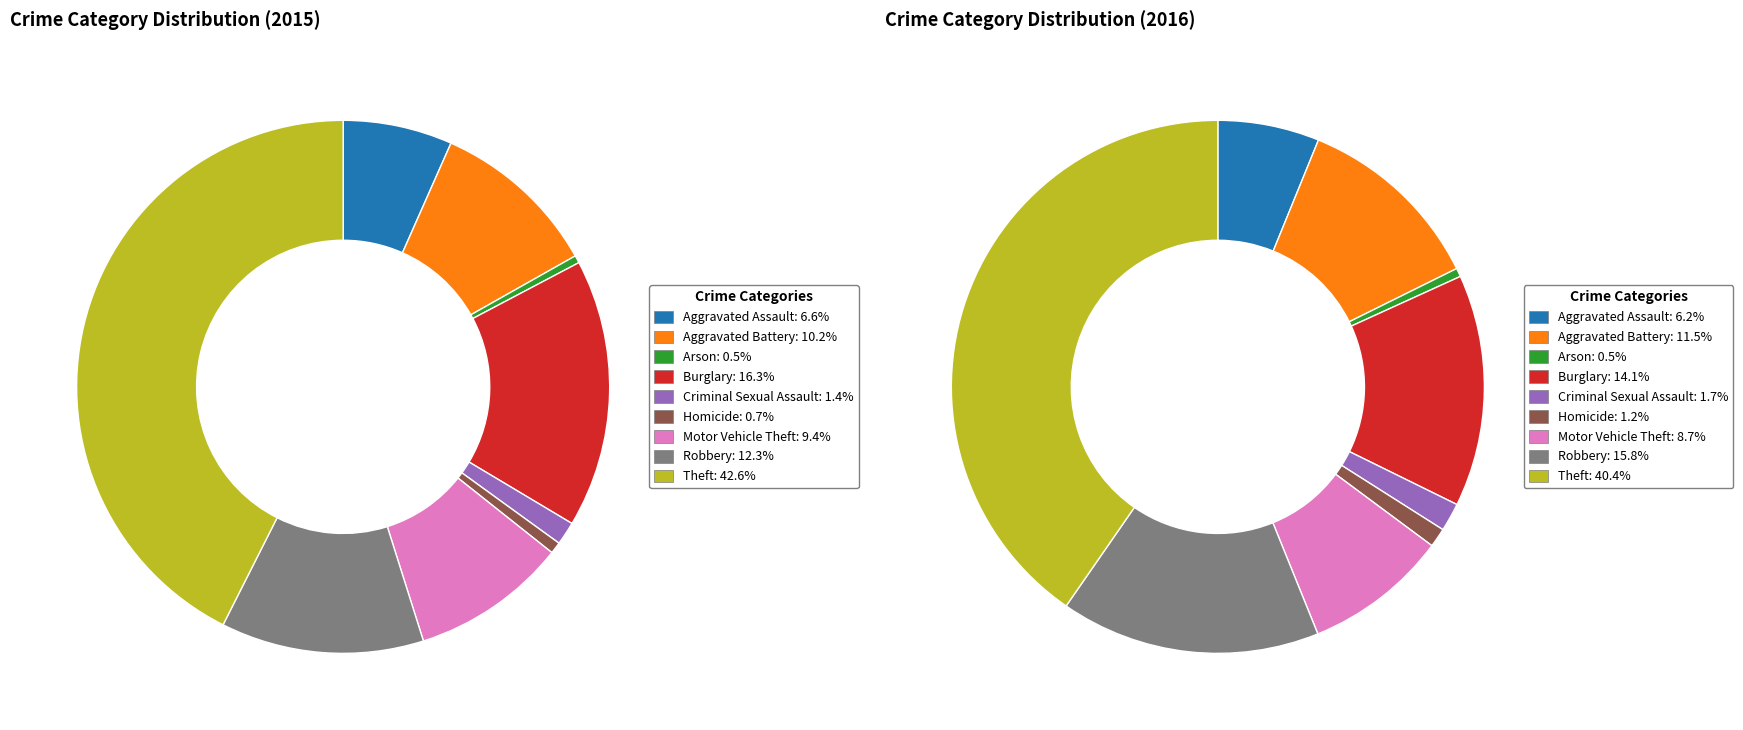

Which series has the widest spread of values?

2015